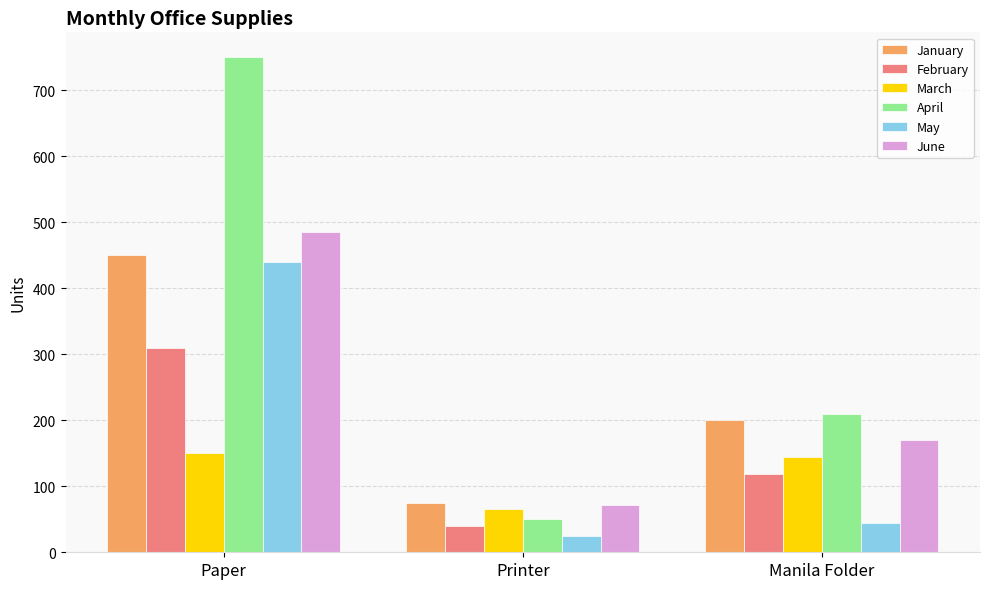

List the labels in order of January value, largest first.

Paper, Manila Folder, Printer